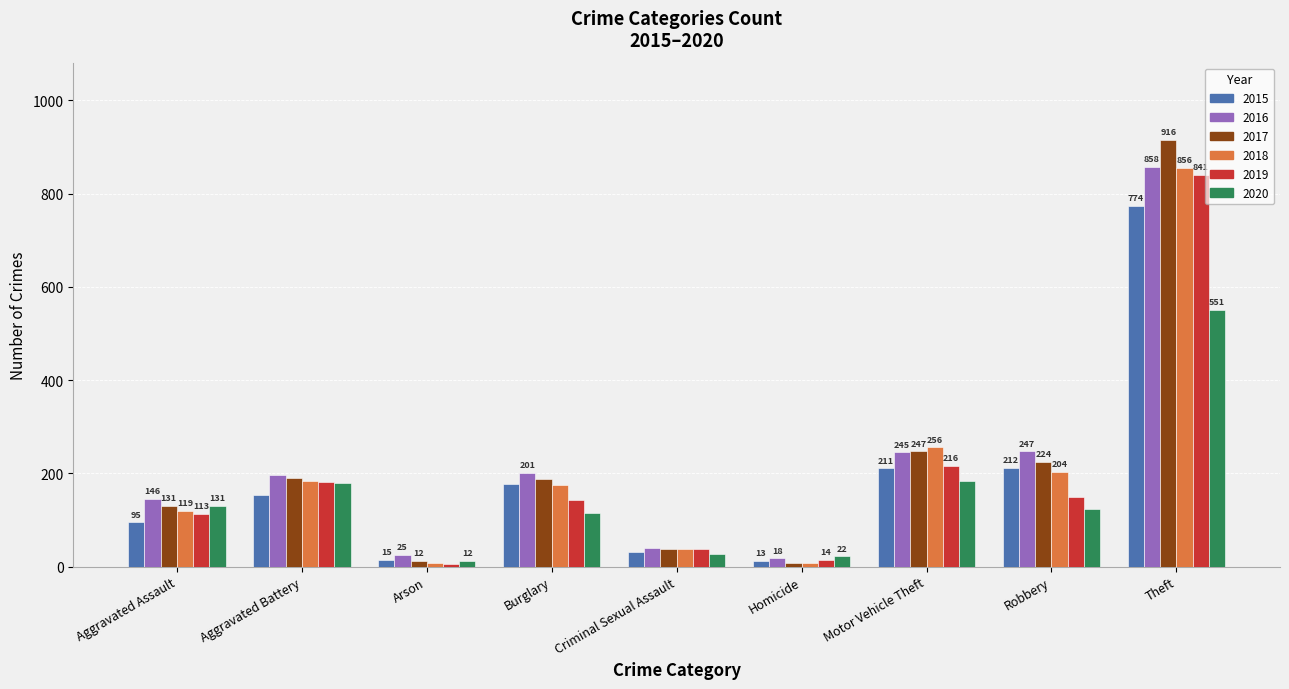

The 2019 series shows 6 at Arson. True or false?

True